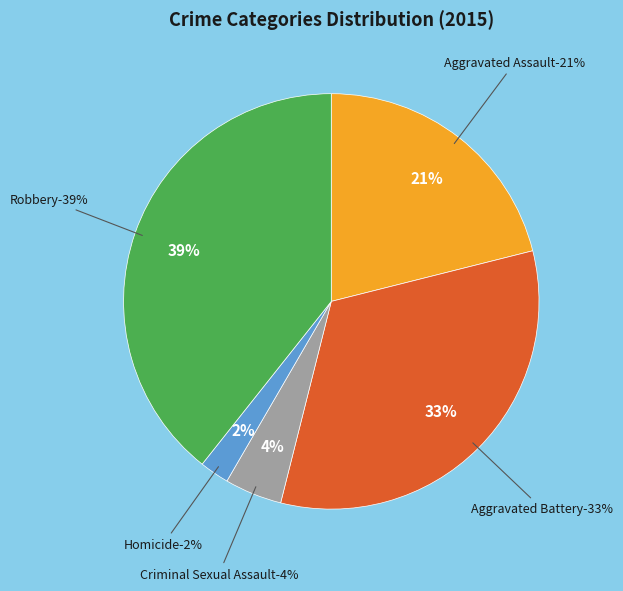

True or false: Aggravated Battery accounts for 33% of the total.

True